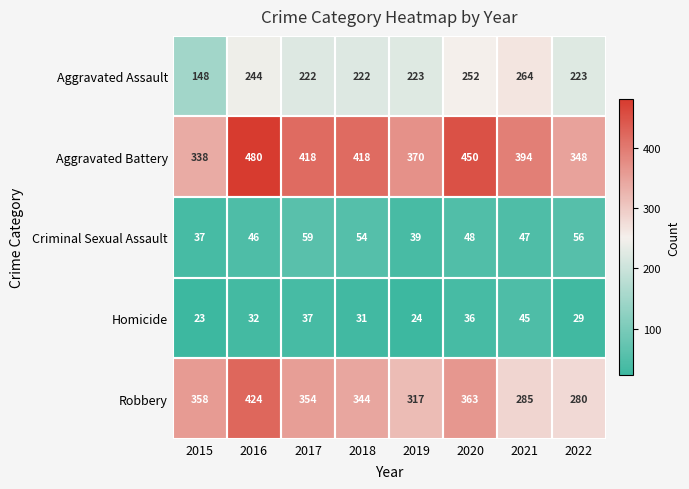

At which label does Criminal Sexual Assault first exceed 48?

2017